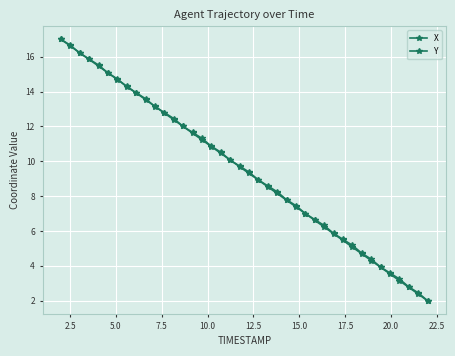

Where do X and Y first cross each other?

2.5 and 5.0